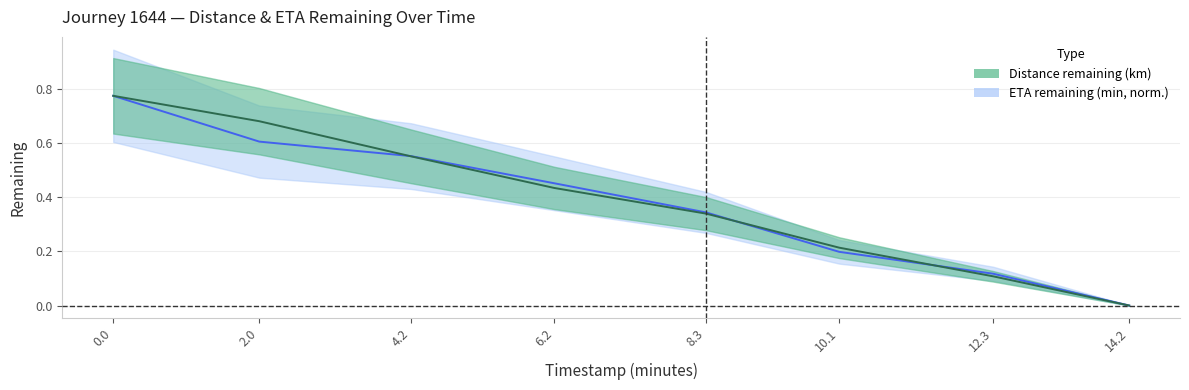

What is the difference between the second highest and second lowest values in the distance_remaining_km series?

0.6